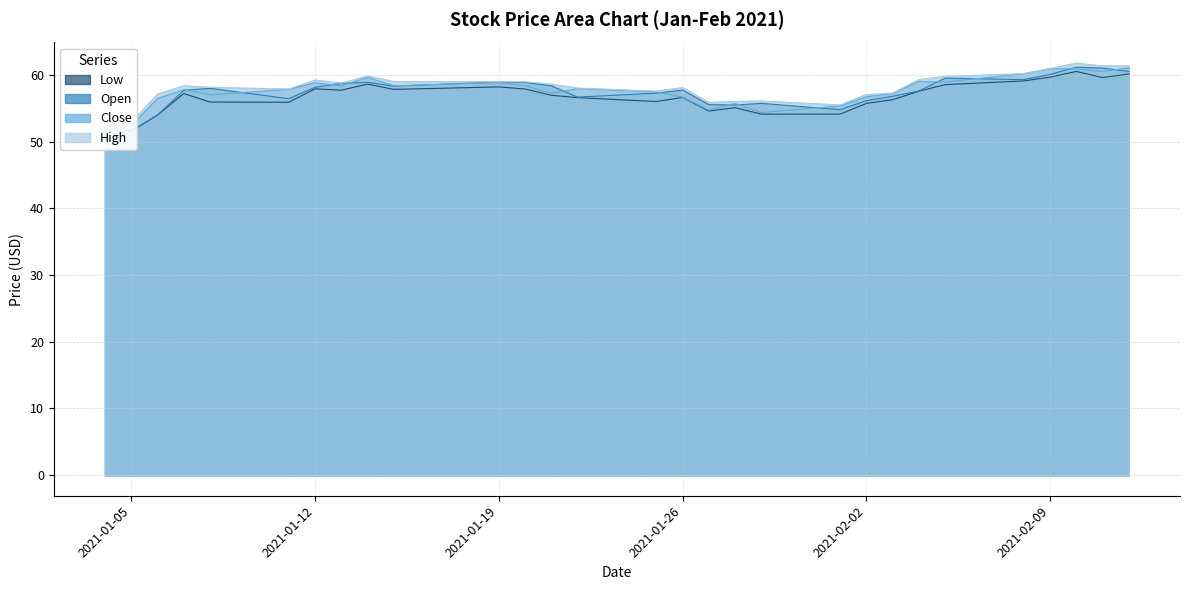

True or false: High and Low intersect in this chart.

False